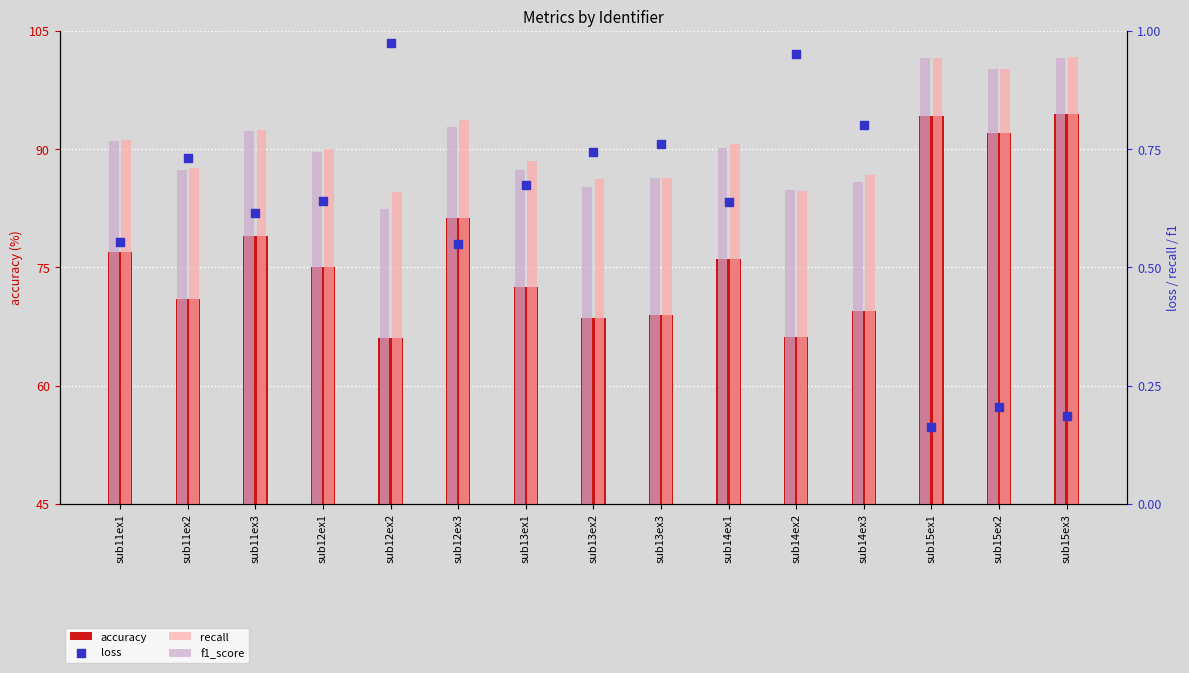

What is the total value across all series at sub12ex1?

77.2